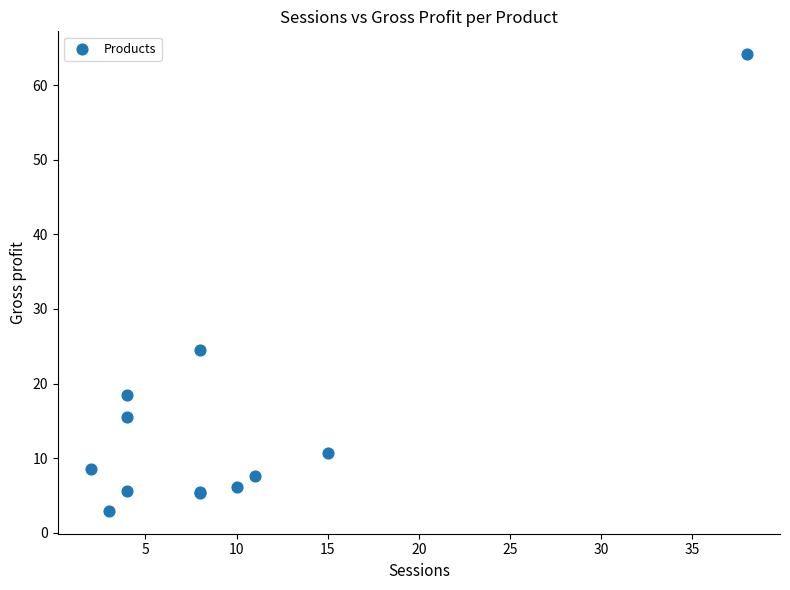

What Y value in the scatter plot is closest to 33?

24.6